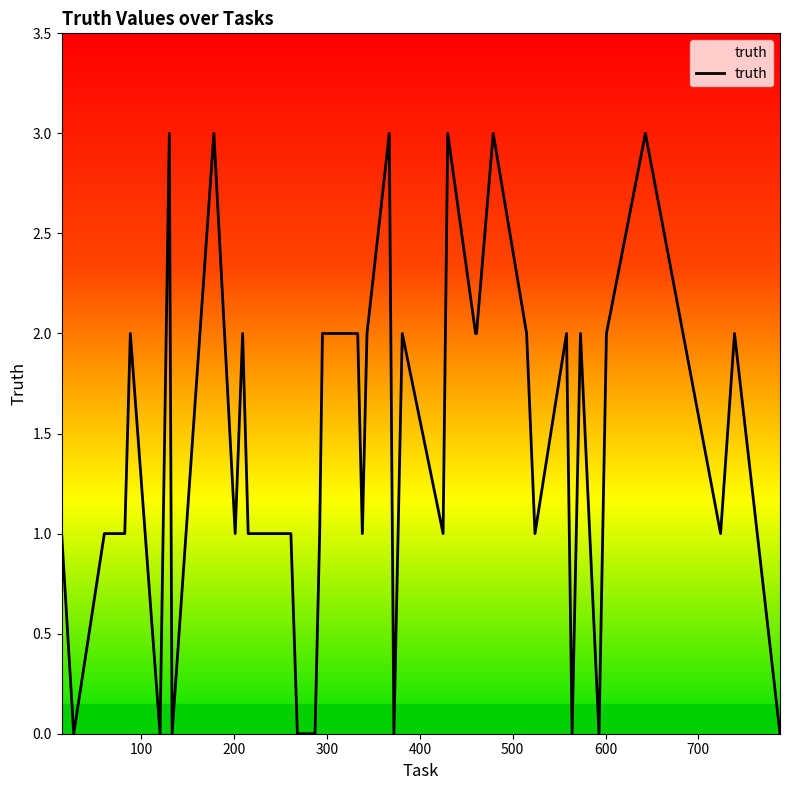

Does the chart have visible grid lines?

No